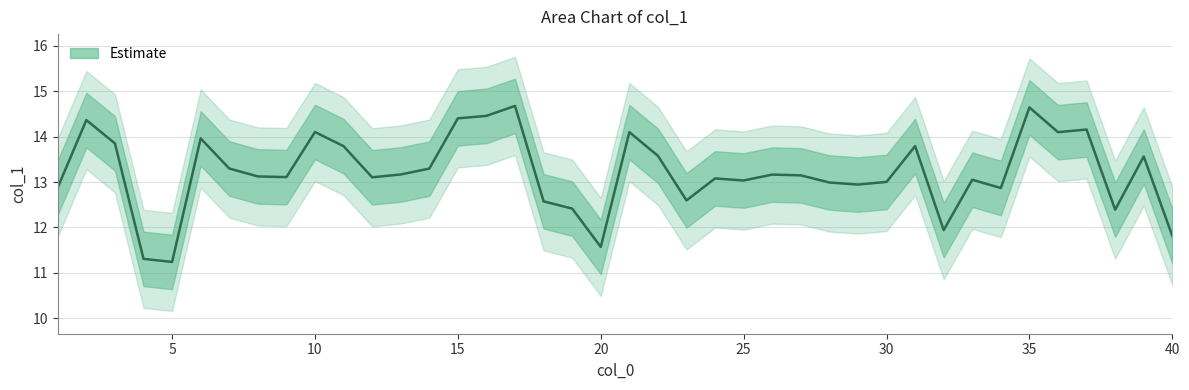

True or false: there are more than 1 points higher than both neighbors.

True